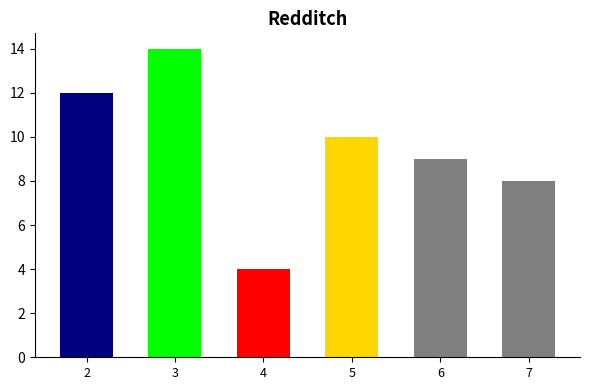

Reading right to left, extract all data points from this chart.

8	9	10	4	14	12